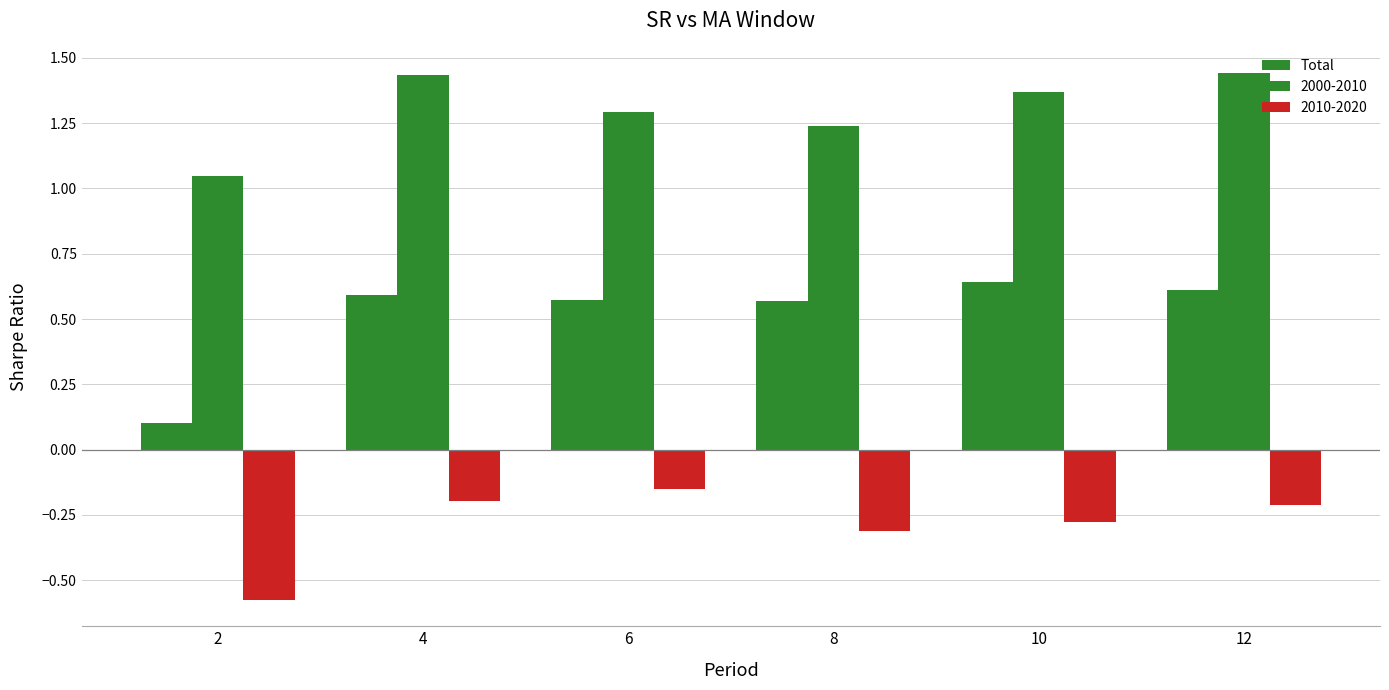

How many bars are there in total?

18